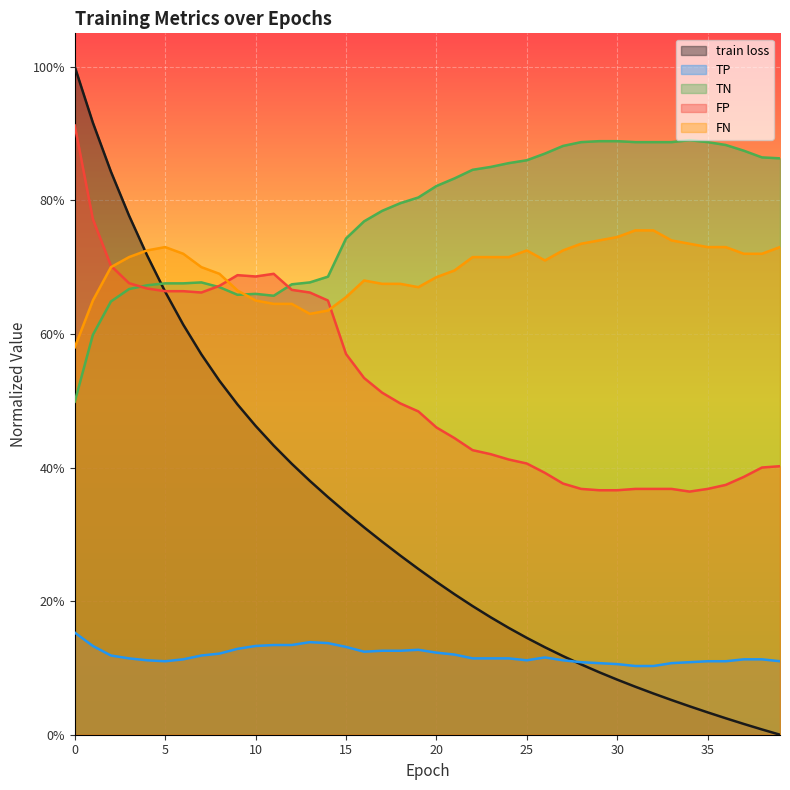

Between 29 and 36, which series saw the biggest shift?

train loss